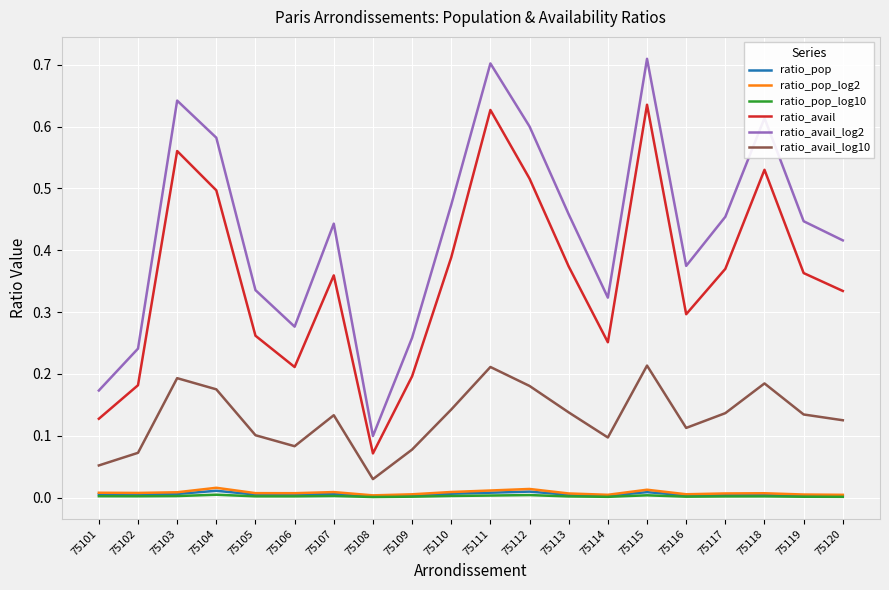

Is the value of ratio_pop_log2 at 75110 greater than the value of ratio_avail at 75103?

No